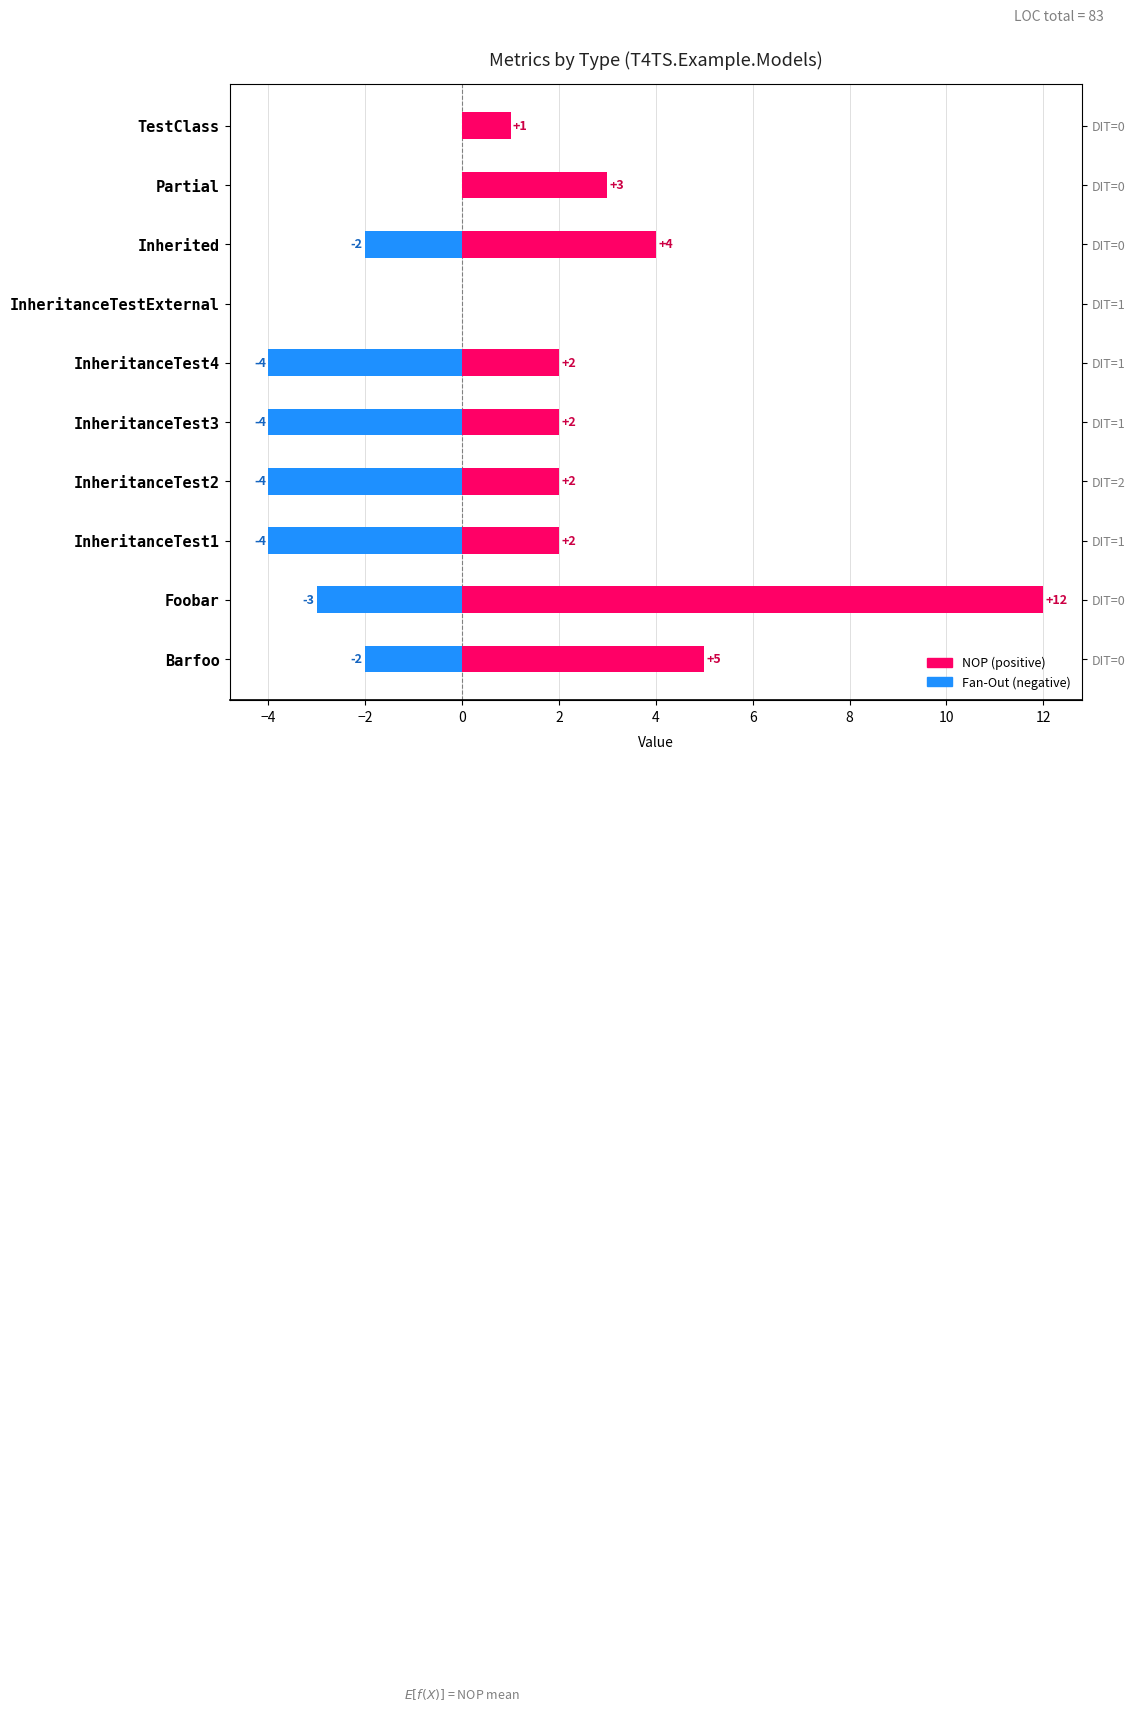

What is the sum of all NOP values?

33